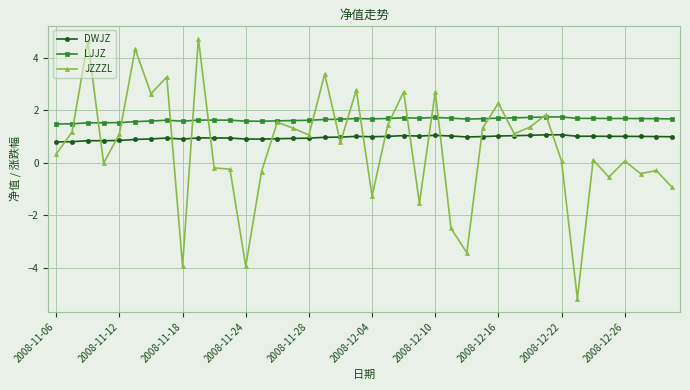

Which series has the widest spread of values?

JZZZL